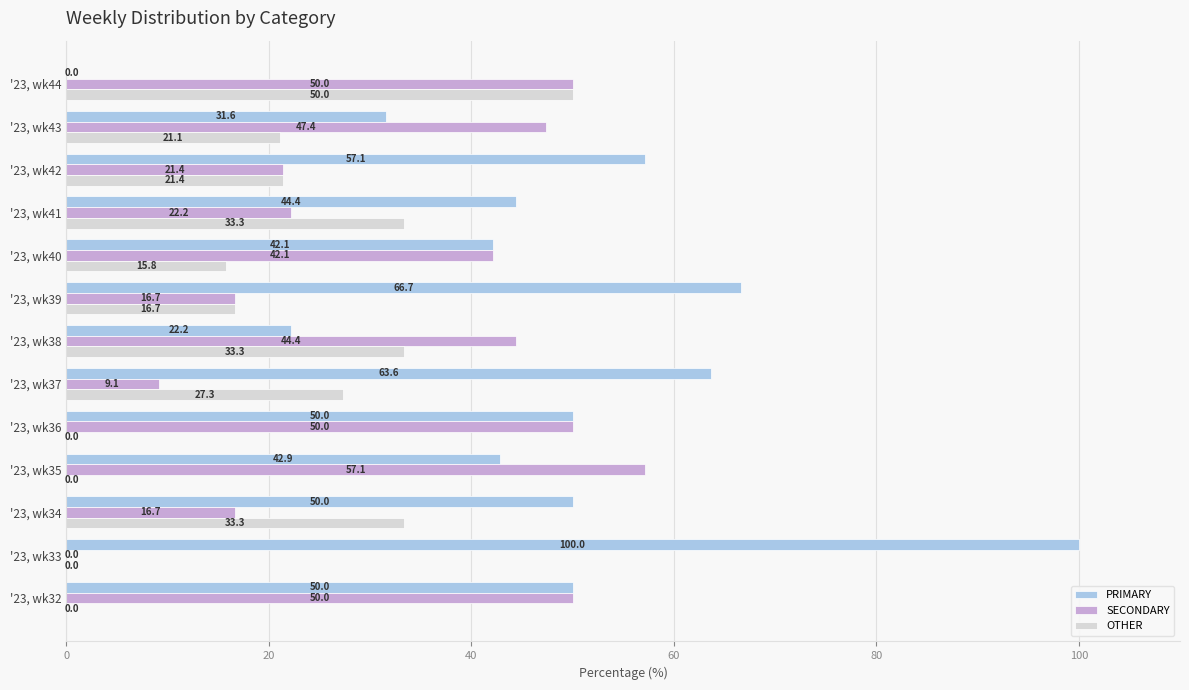

What is the sum of all OTHER values?

252.2